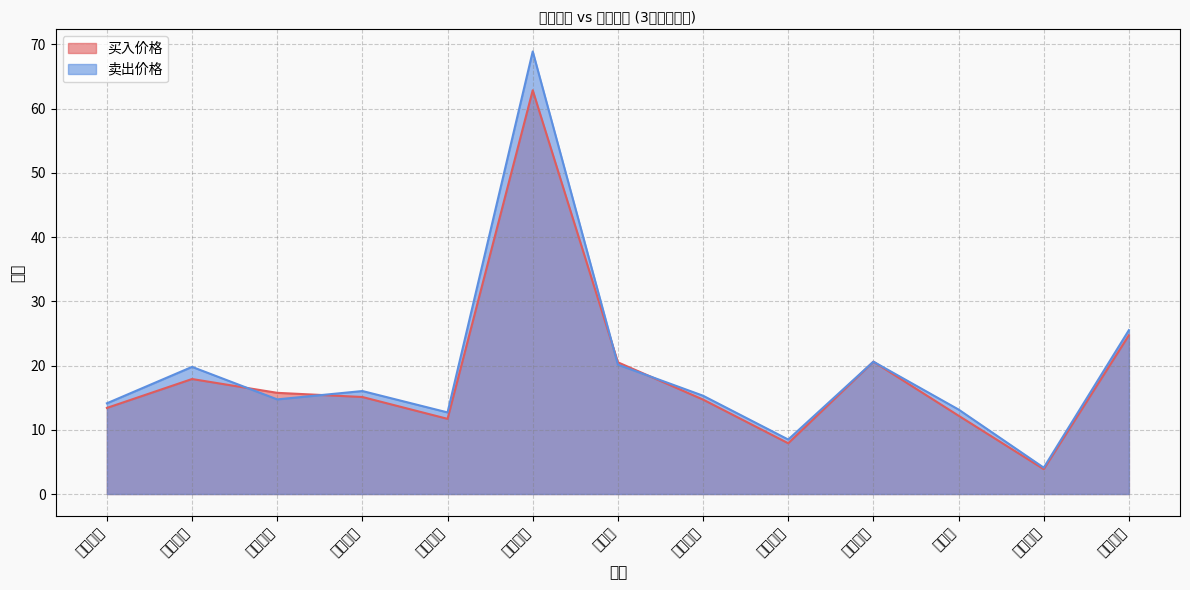

Reading right to left, extract all data points from this chart.

买入价格: 24.7	3.9	12.2	20.6	7.9	14.7	20.5	62.9	11.7	15.1	15.8	17.9	13.4
卖出价格: 25.5	4.1	13.2	20.6	8.5	15.3	20.1	68.9	12.7	16.0	14.7	19.8	14.1